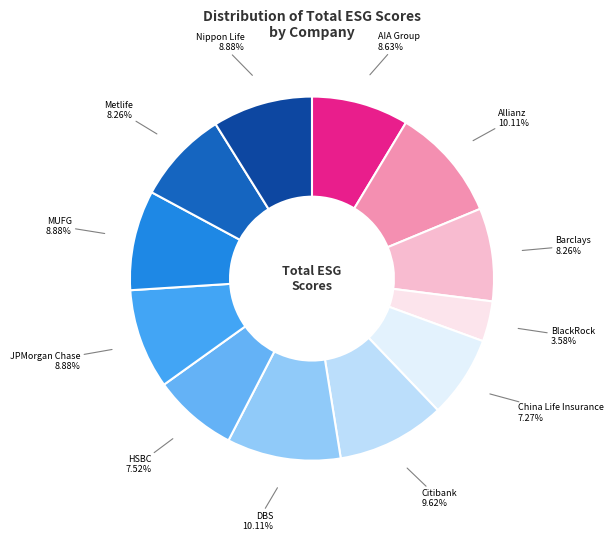

The Citibank slice represents 1% of the pie. True or false?

False